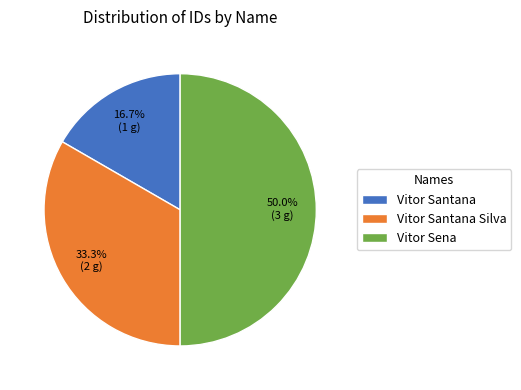

Rank the categories by value from highest to lowest.

Vitor Sena, Vitor Santana Silva, Vitor Santana